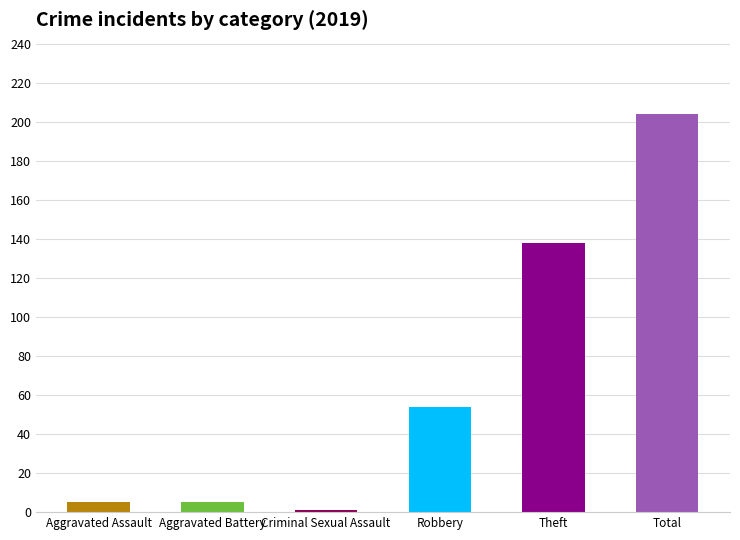

What is the sum of all values?

407